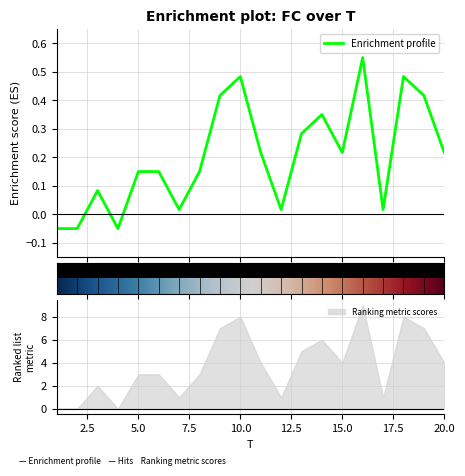

Reading left to right, list all the values displayed in this chart.

1=-0.1	2=-0.1	3=0.1	4=-0.1	5=0.1	6=0.1	7=0.0	8=0.1	9=0.4	10=0.5	11=0.2	12=0.0	13=0.3	14=0.3	15=0.2	16=0.5	17=0.0	18=0.5	19=0.4	20=0.2